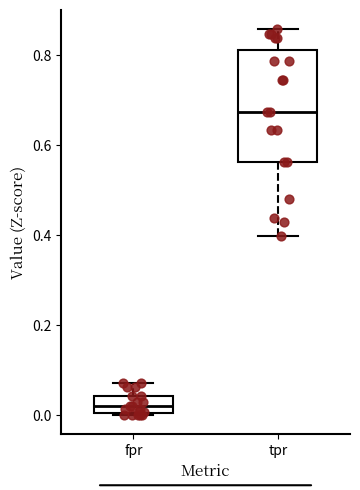

Reading left to right, read every box against the y-axis: the position of its median line, the range the box covers, and the ends of its whiskers. The values are not printed on the chart, so give them approximately, as read against the axis.

fpr: median 0.02, box 0.00 to 0.04, whiskers 0.00 to 0.08
tpr: median 0.68, box 0.56 to 0.82, whiskers 0.40 to 0.86